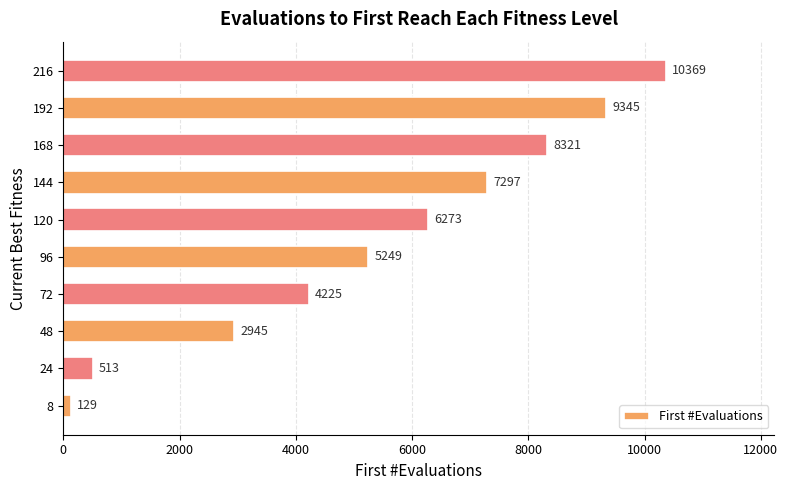

What is the average value?

5467